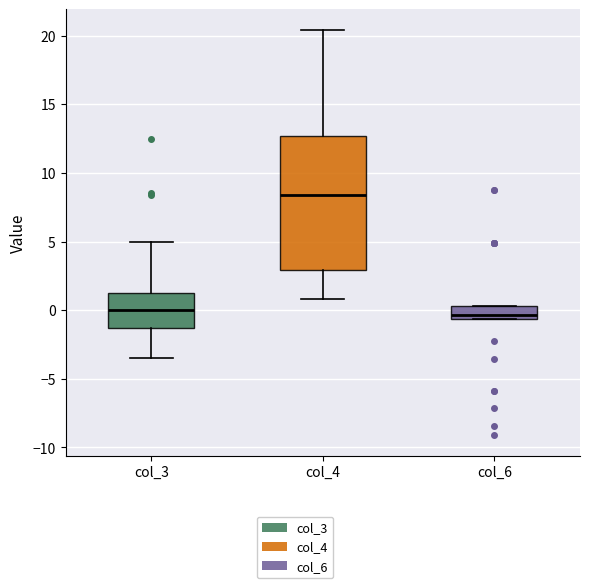

Reading left to right, transcribe this box plot: for each box, give where its median line is, the range the box spans, and where its two whiskers end, as read against the y-axis. The values are not printed on the chart, so give them approximately, as read against the axis.

col_3: median 0.0, box -1.5 to 1.0, whiskers -3.5 to 5.0
col_4: median 8.5, box 3.0 to 12.5, whiskers 1.0 to 20.5
col_6: median -0.5 (just above the box's lower edge), box -0.5 to 0.5, whiskers -0.5 to 0.5